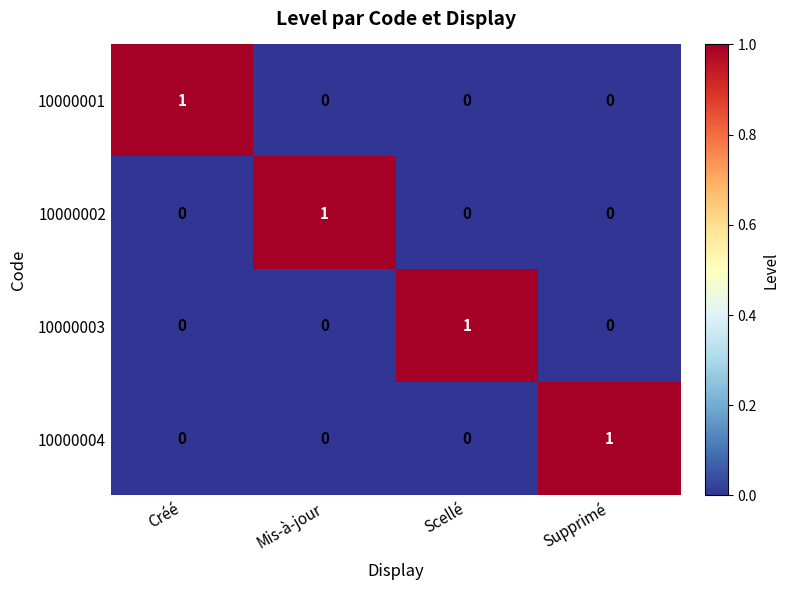

How many data points in 10000002 are above 0?

1